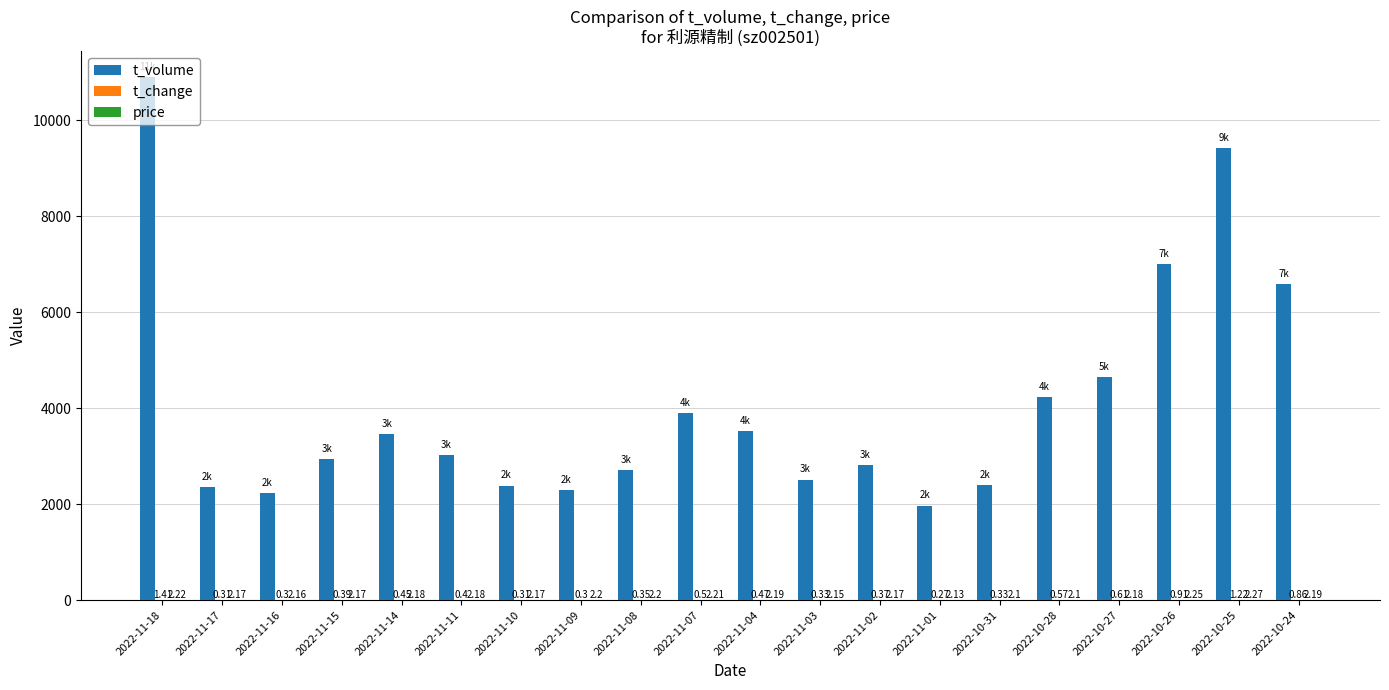

At which category is the sum across all series the highest?

2022-11-18